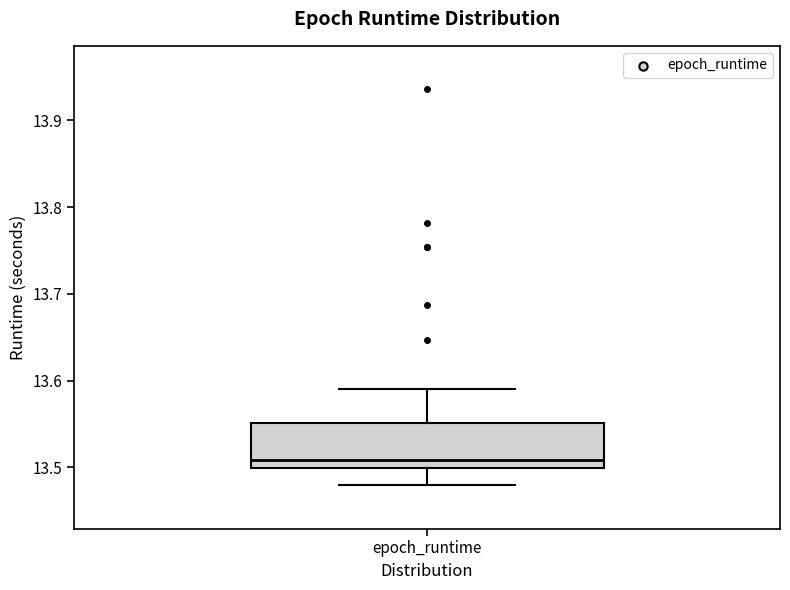

Where does the upper whisker of the box for epoch_runtime end on the y-axis? The values are not printed on the chart, so give them approximately, as read against the axis.

13.59